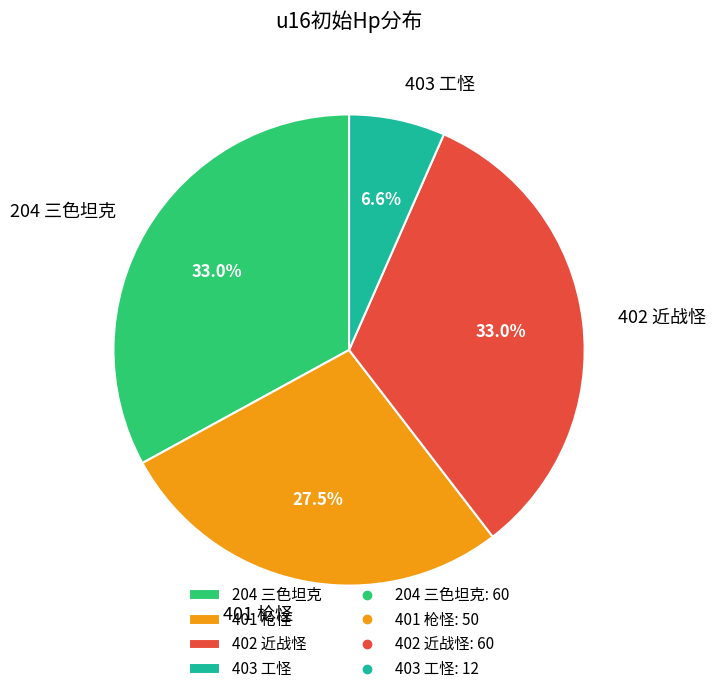

To the nearest percent, what is the average slice percentage?

25%